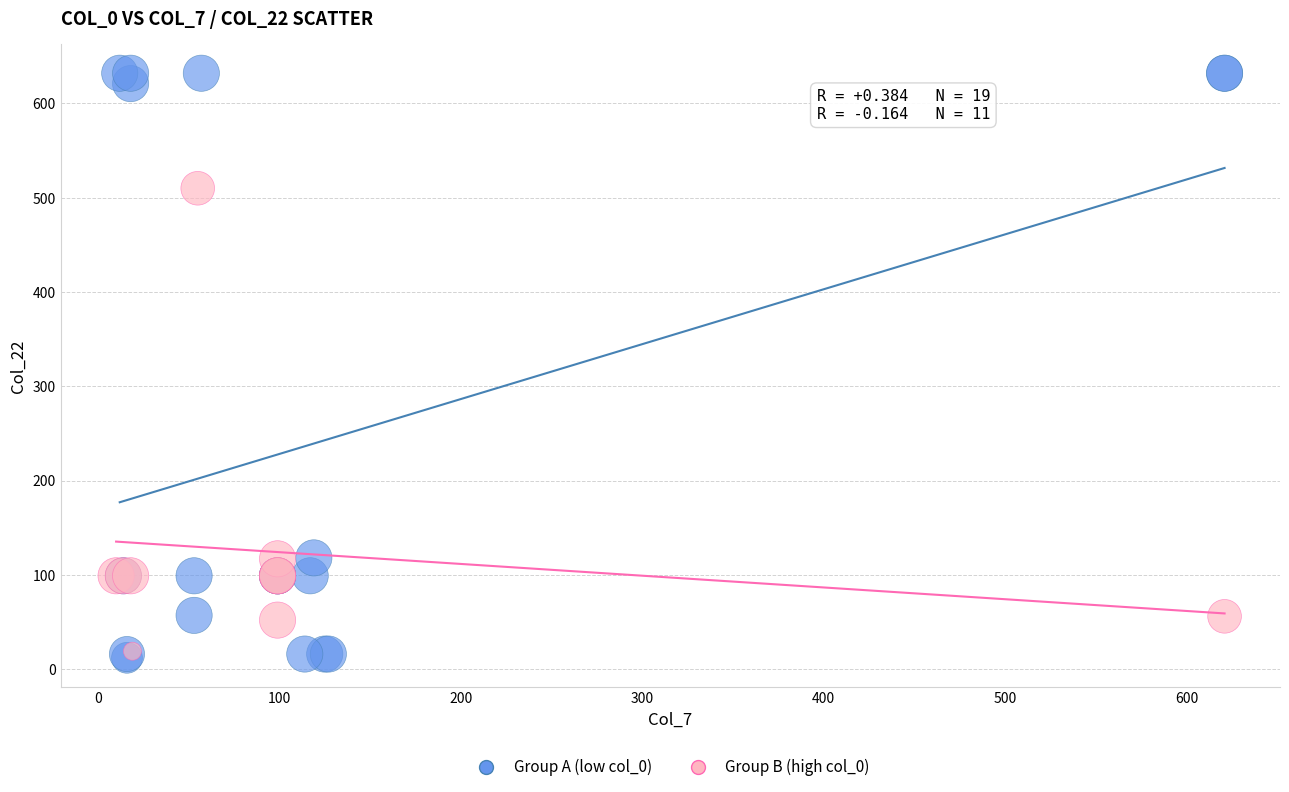

Which series contains the highest Y value?

Group A (low col_0)